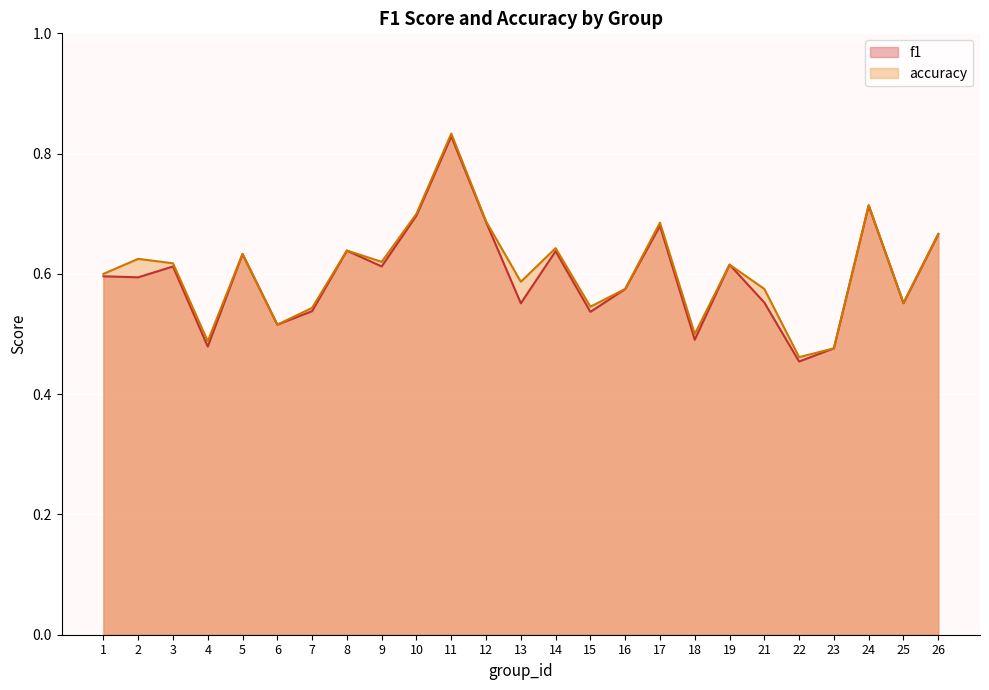

List the series in order of their peak value, lowest first.

f1, accuracy